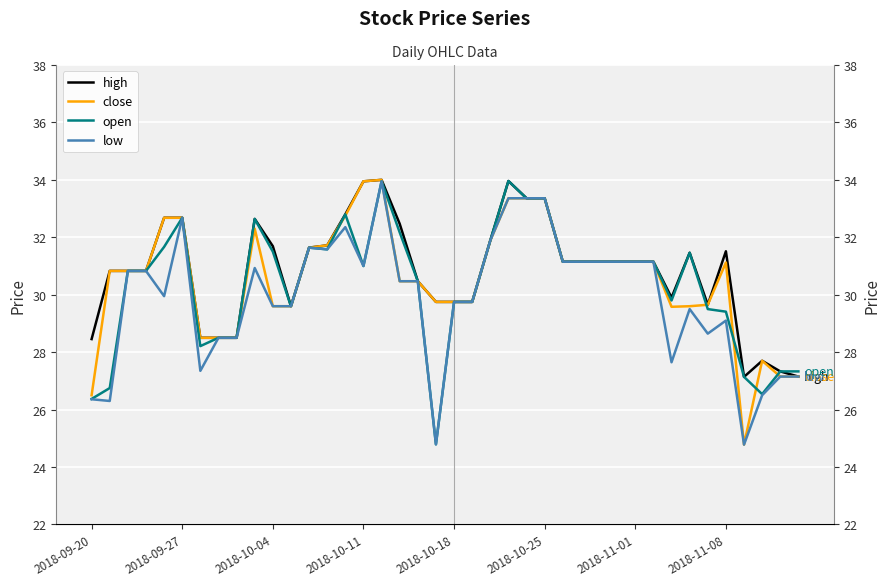

In close, how many points are lower than both neighbors (excluding endpoints)?

2